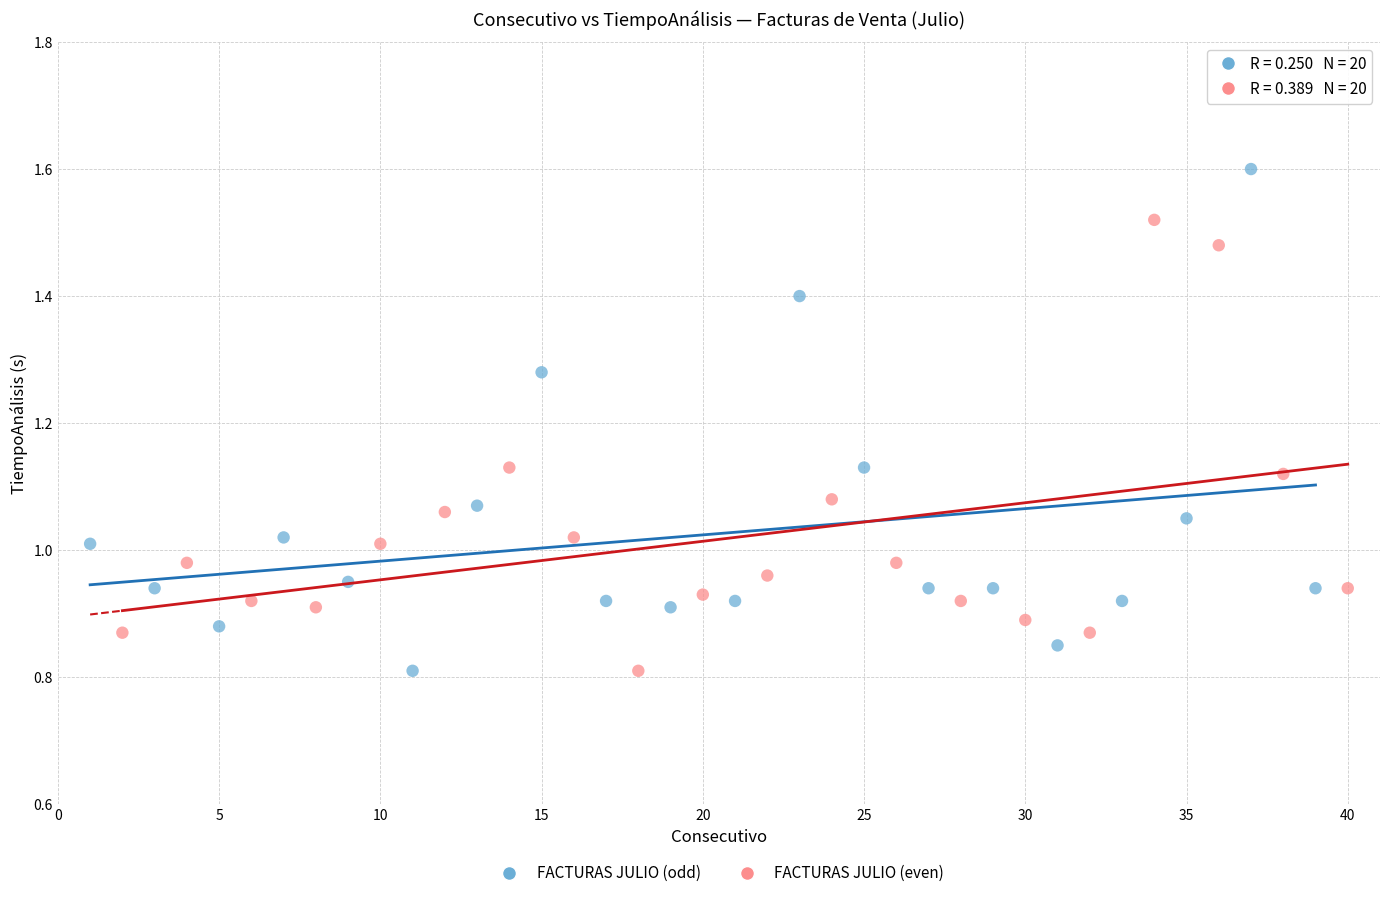

Which series has the largest Y range (max minus min)?

FACTURAS JULIO (odd)